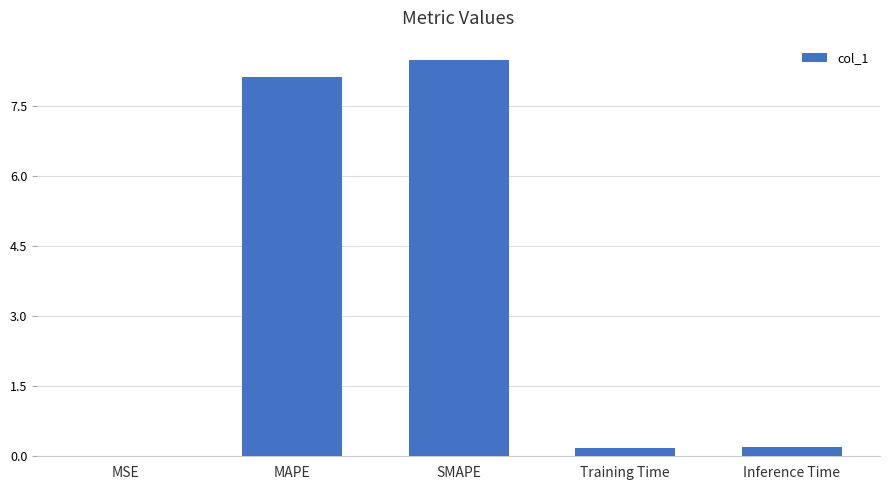

True or false: the data shows 0.2 at Training Time.

True